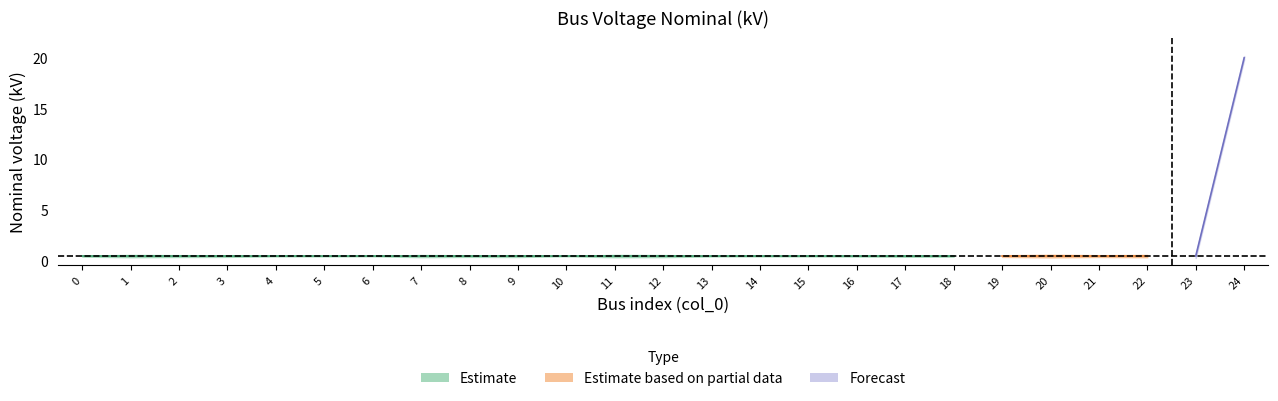

How many lines are shown in the chart?

1